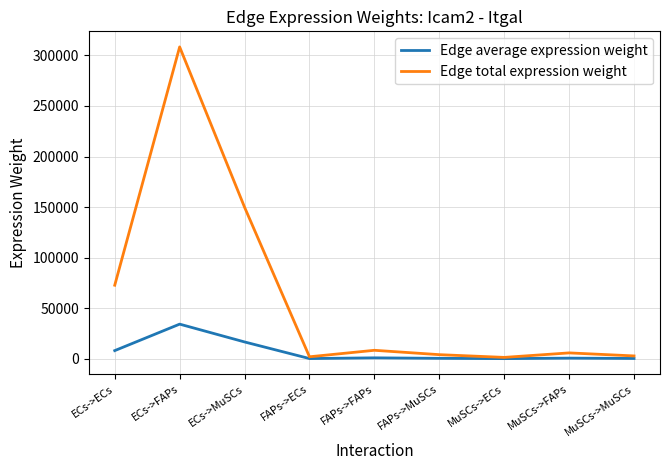

How many lines are shown in the chart?

2